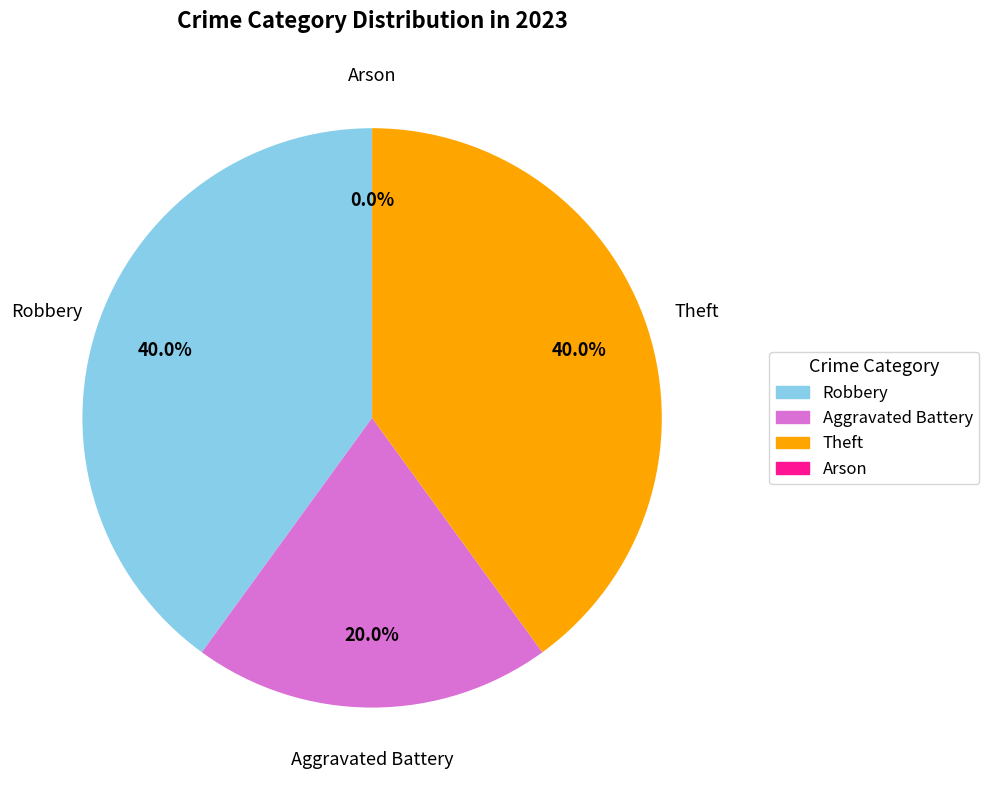

To the nearest percent, what is the difference between the Robbery and Arson slice percentages?

40%